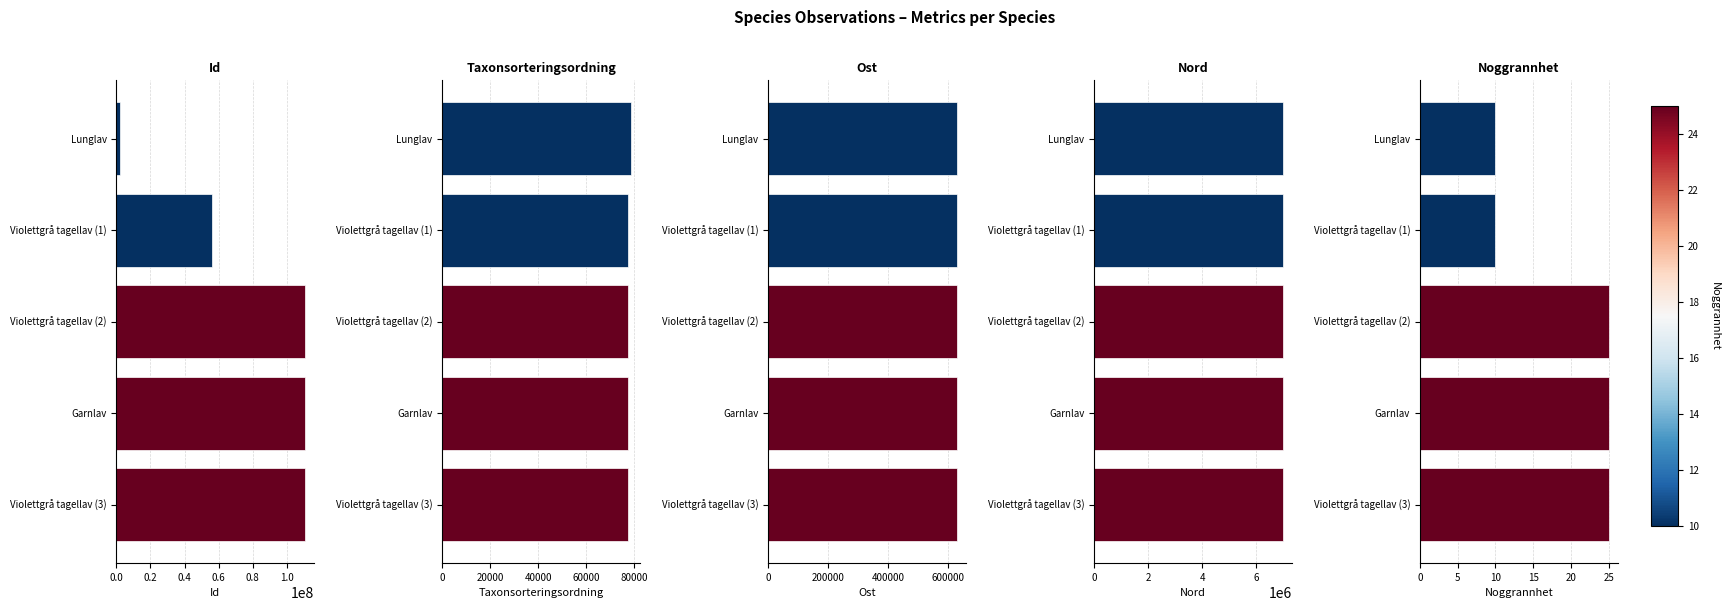

Reading left to right, extract all data points from this chart.

Id: 0.0=1961351	0.2=55948171	0.4=110556642	0.6=110554038	0.8=110554041
Taxonsorteringsordning: 0.0=78568	0.2=77541	0.4=77550	0.6=77515	0.8=77550
Ost: 0.0=629781	0.2=629782	0.4=630504	0.6=630094	0.8=630094
Nord: 0.0=6970349	0.2=6970347	0.4=6970188	0.6=6970212	0.8=6970212
Noggrannhet: 0.0=10	0.2=10	0.4=25	0.6=25	0.8=25